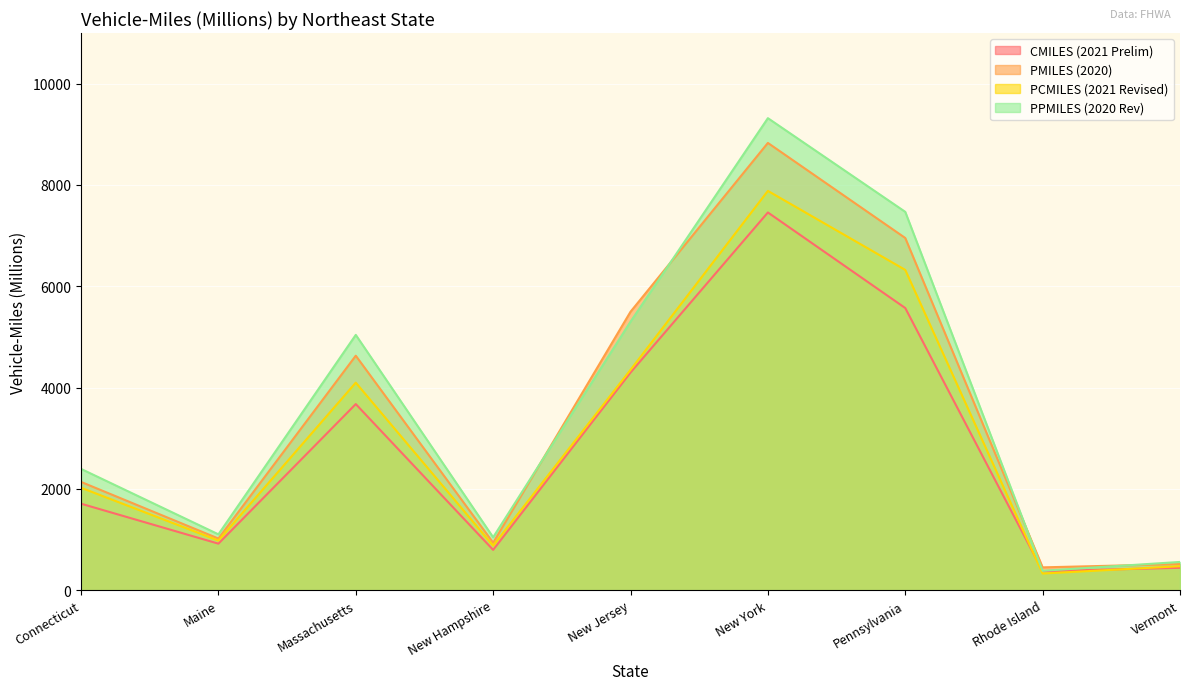

What is the average value of the CMILES (2021 Prelim) series?

2804